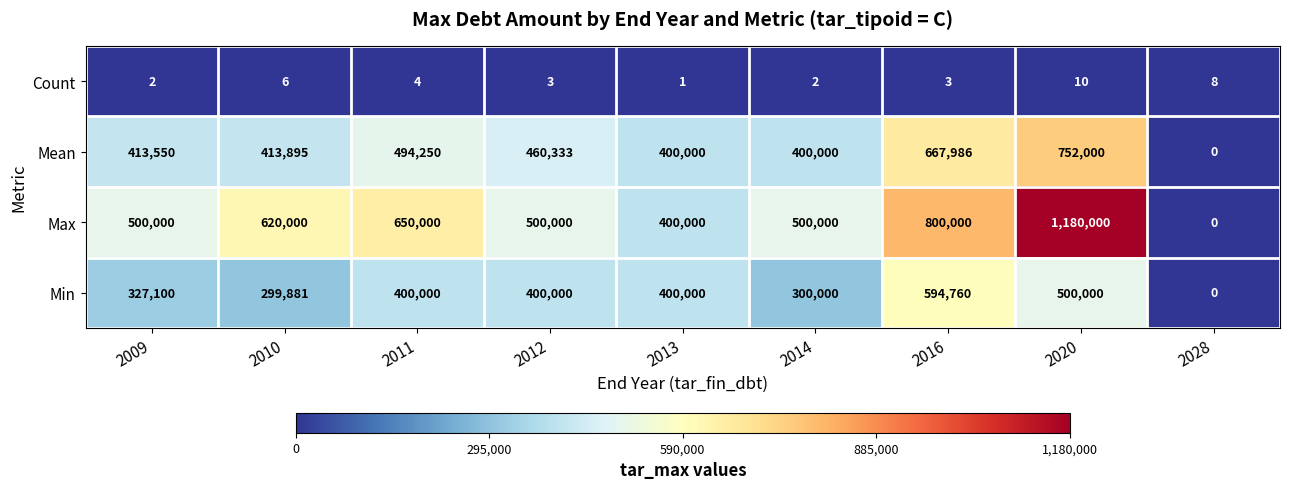

The value of Min at 2012 is 400000. True or false?

True